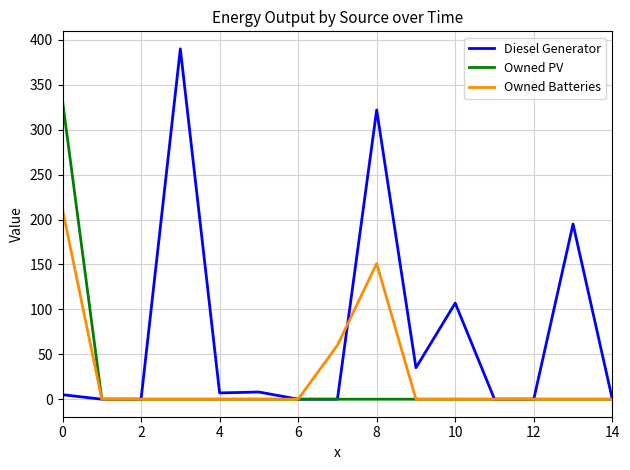

Which series has the widest spread of values?

Diesel Generator